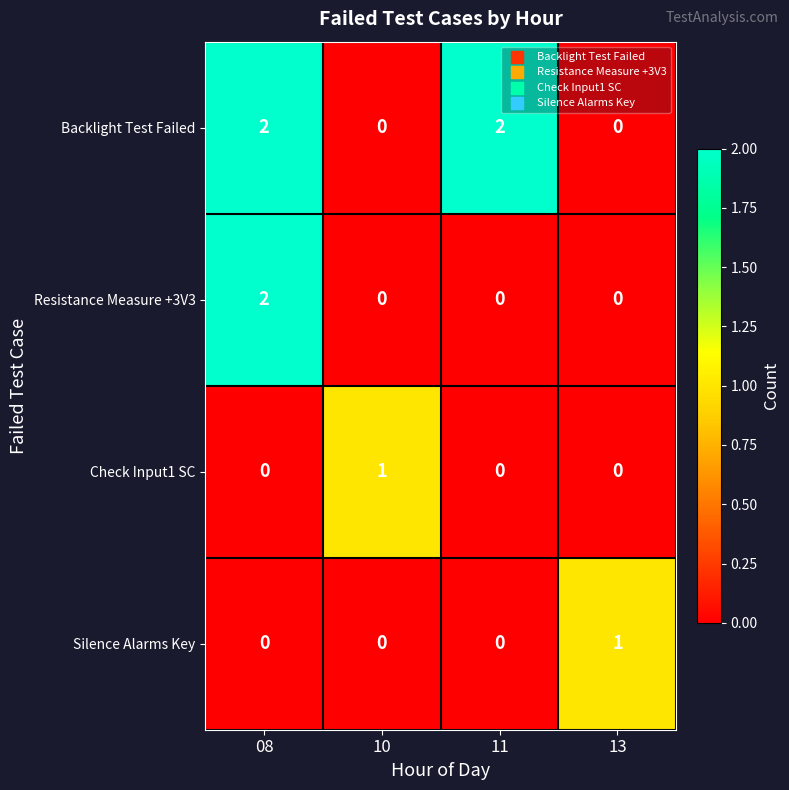

Reading right to left, list all the values displayed in this chart.

Backlight Test Failed: 13=0	11=2	10=0	08=2
Resistance Measure +3V3: 13=0	11=0	10=0	08=2
Check Input1 SC: 13=0	11=0	10=1	08=0
Silence Alarms Key: 13=1	11=0	10=0	08=0